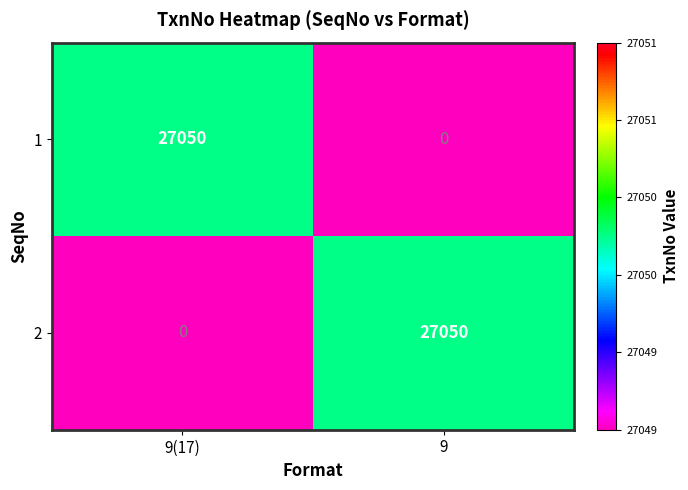

What is the spread (max minus min) of values at 9(17)?

27050